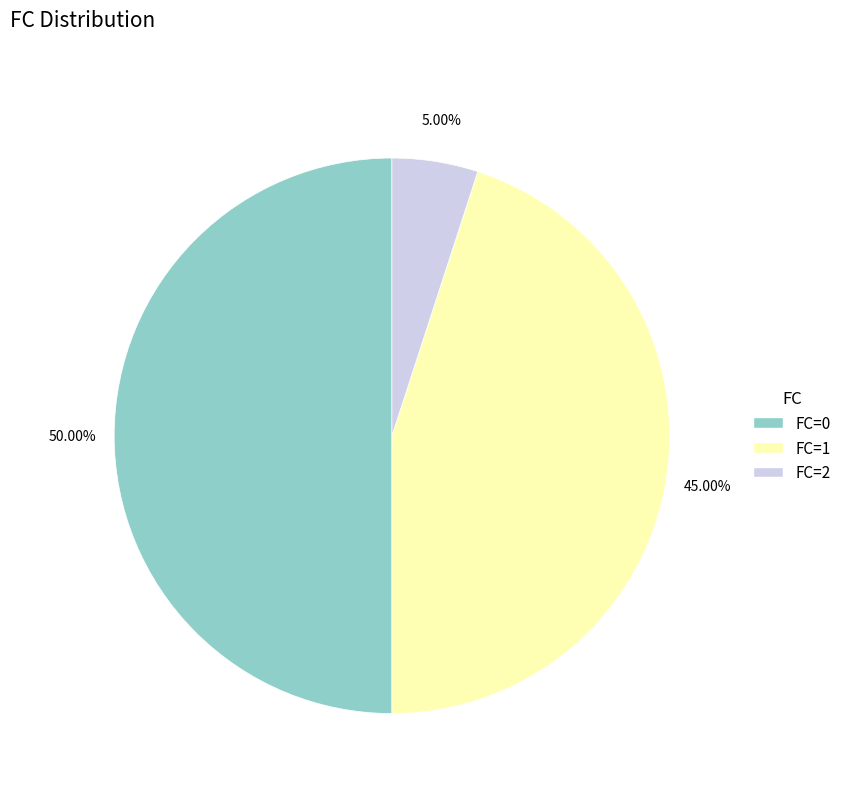

Does FC=2 represent more than half of the total?

No